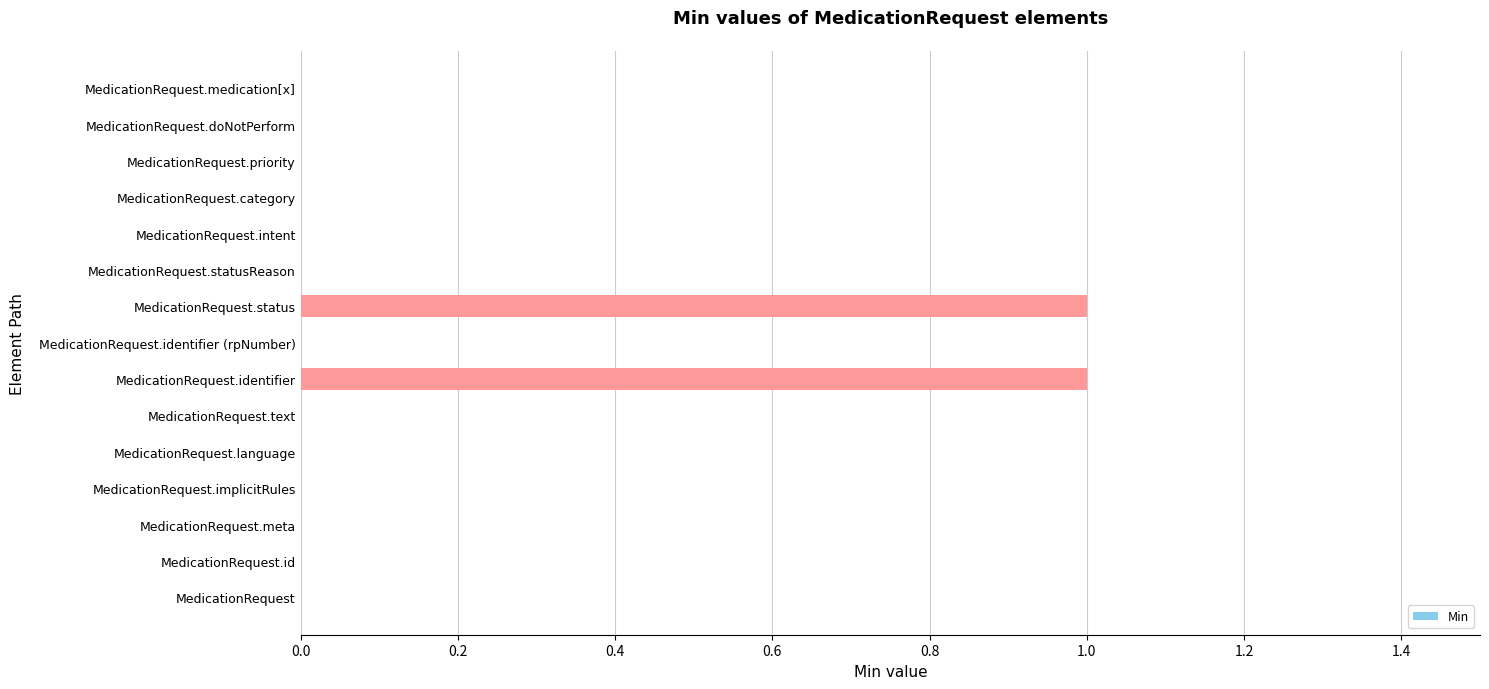

Is it true that the value at MedicationRequest.category is 1?

False